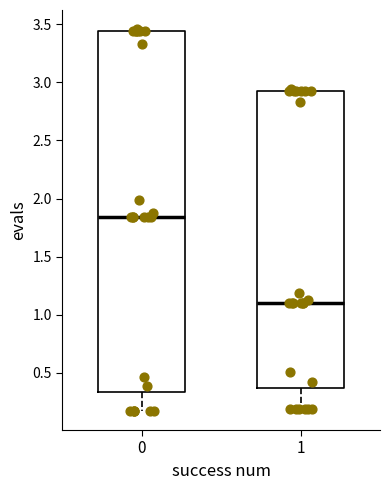

Reading left to right, read every box against the y-axis: the position of its median line, the range the box covers, and the ends of its whiskers. The values are not printed on the chart, so give them approximately, as read against the axis.

0: median 1.85, box 0.35 to 3.45, whiskers 0.15 to 3.45
1: median 1.10, box 0.35 to 2.95, whiskers 0.20 to 2.95